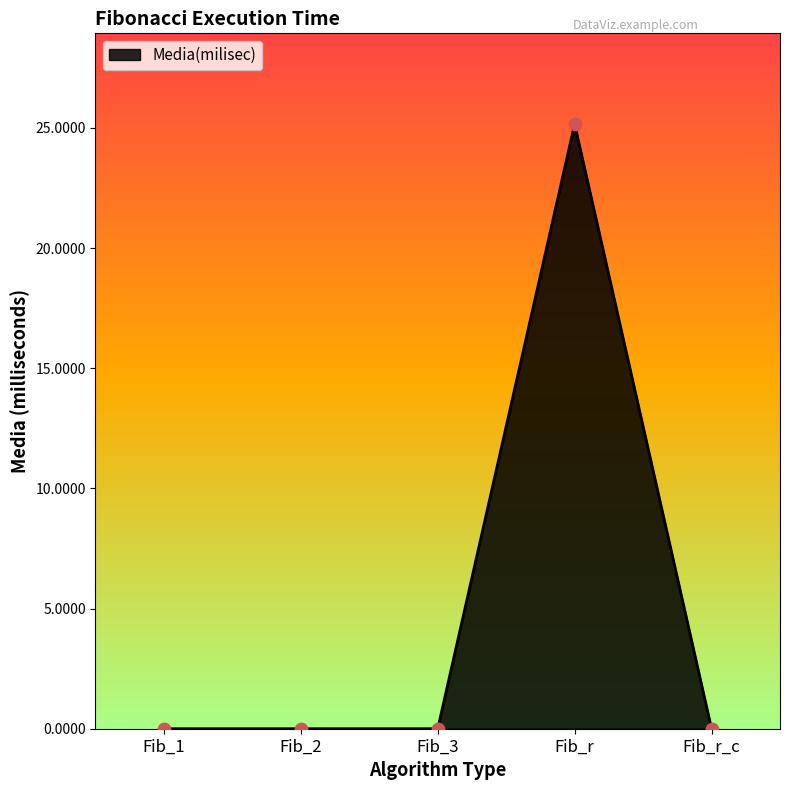

True or false: the data shows 0.0 at Fib_3.

True